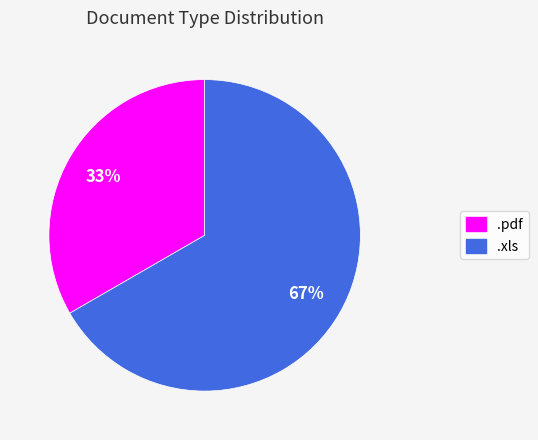

How many segments does this pie chart have?

2